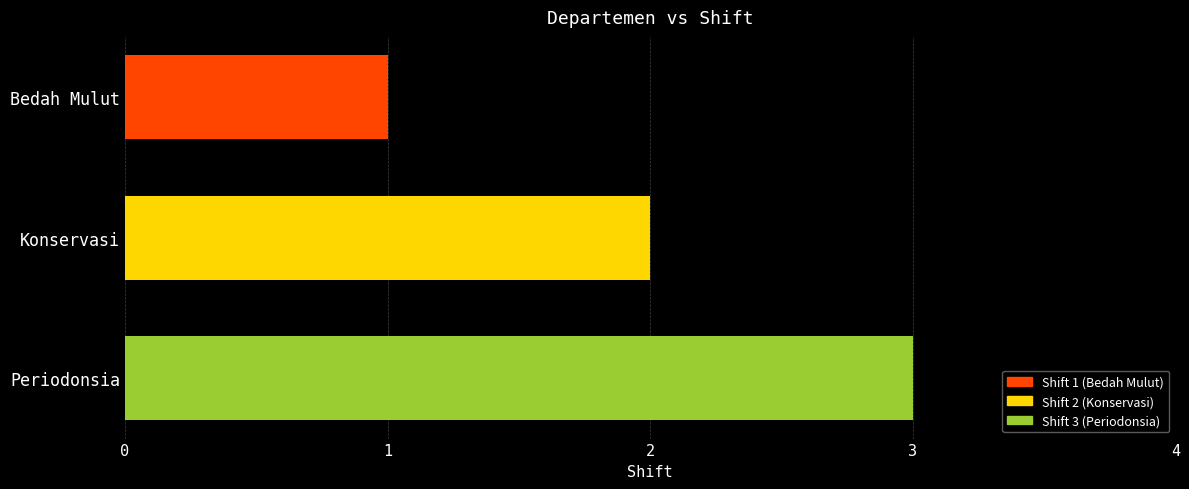

At which label is the value closest to 2?

Konservasi